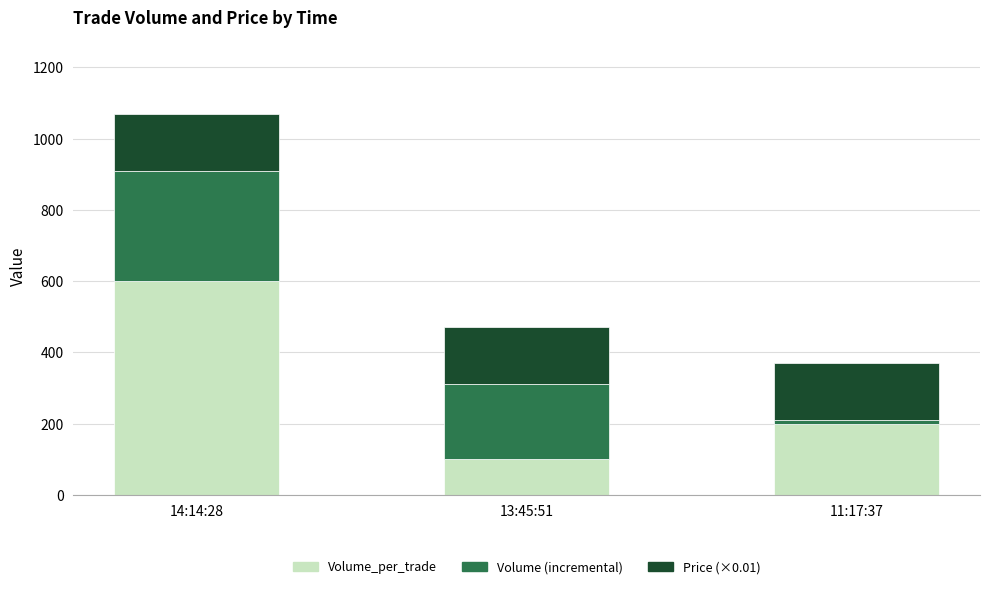

What are all the series names shown in the legend?

Volume_per_trade, Volume (incremental), Price (×0.01)